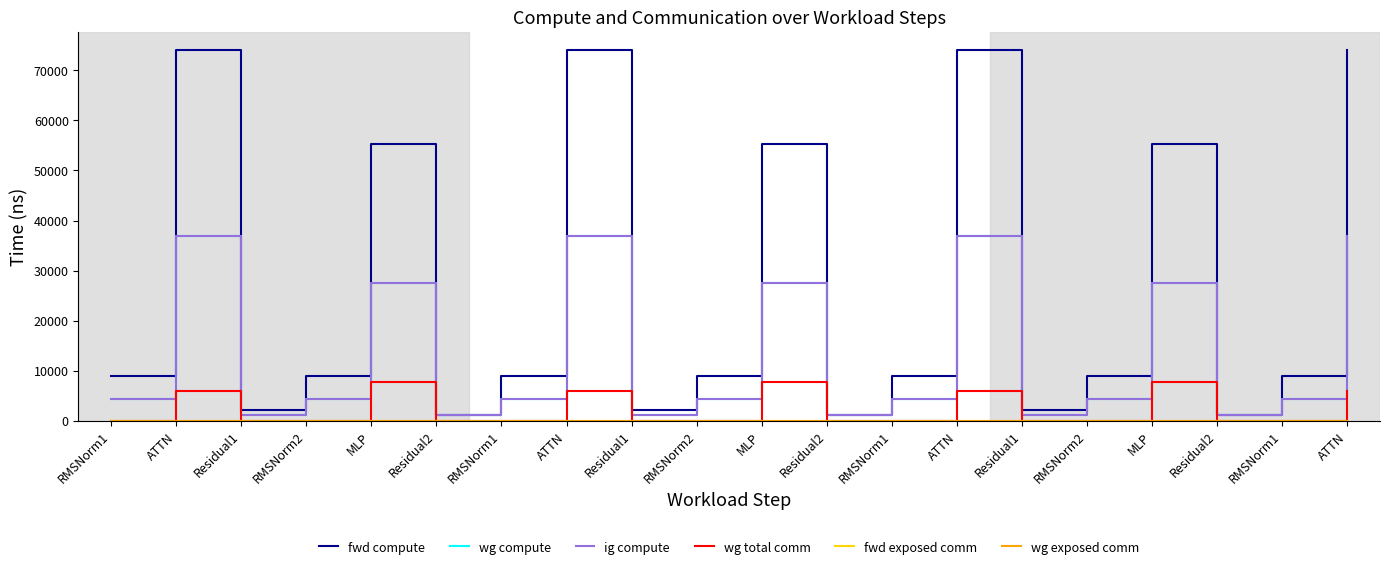

Where does the fwd compute series first go above 8887?

RMSNorm1